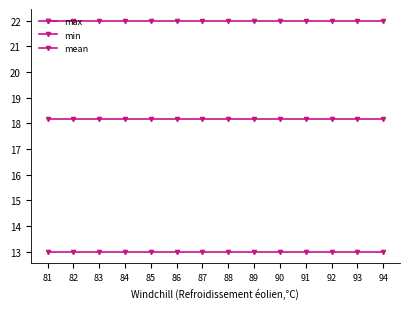

True or false: min has a value of 7.0 at 91.

False